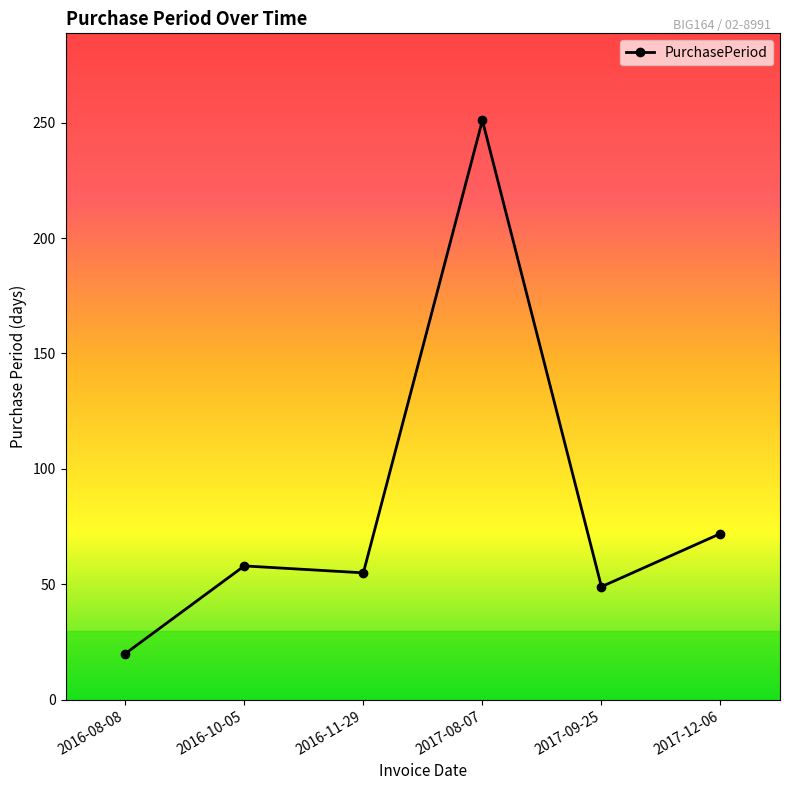

What is the change in value from 2017-08-07 to 2017-12-06?

-179